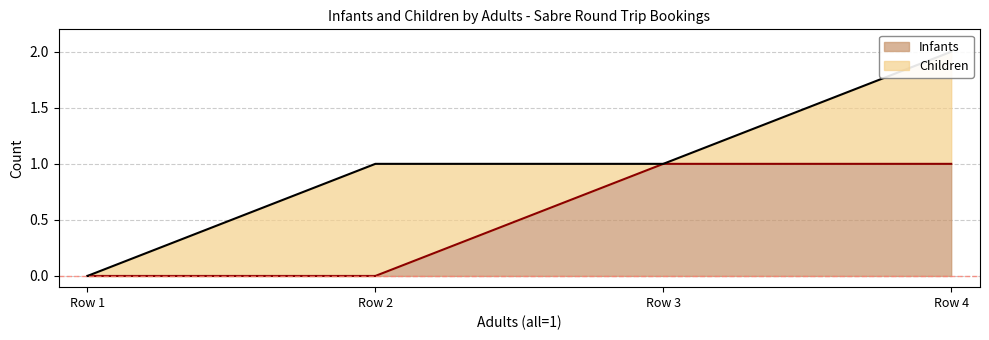

Is it true that Infants equals 1 at Row 2?

False